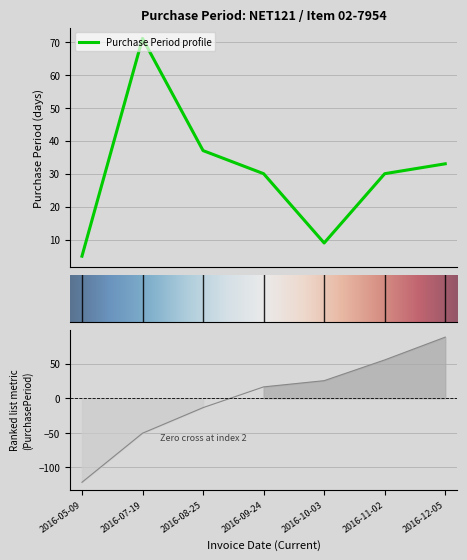

Which label corresponds to the smallest value in the chart?

2016-05-09